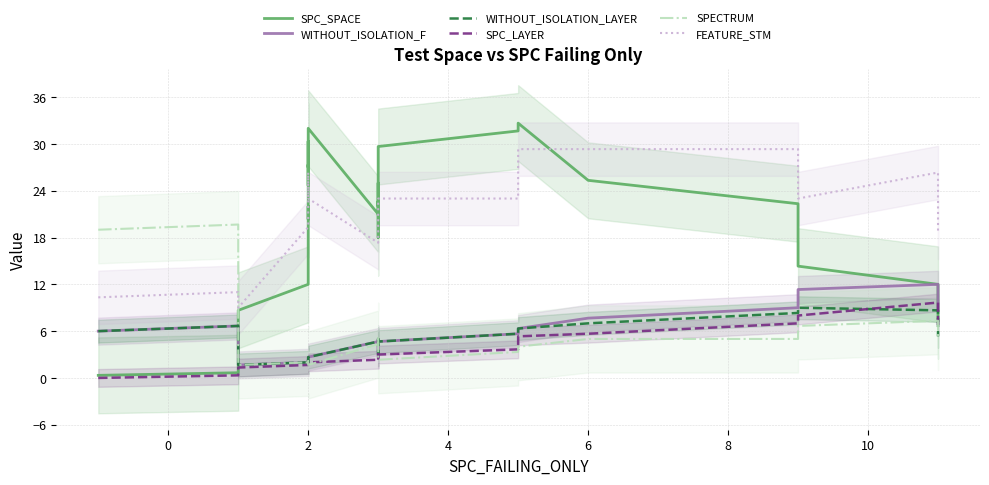

Which series has the largest total across all categories?

FEATURE_STM